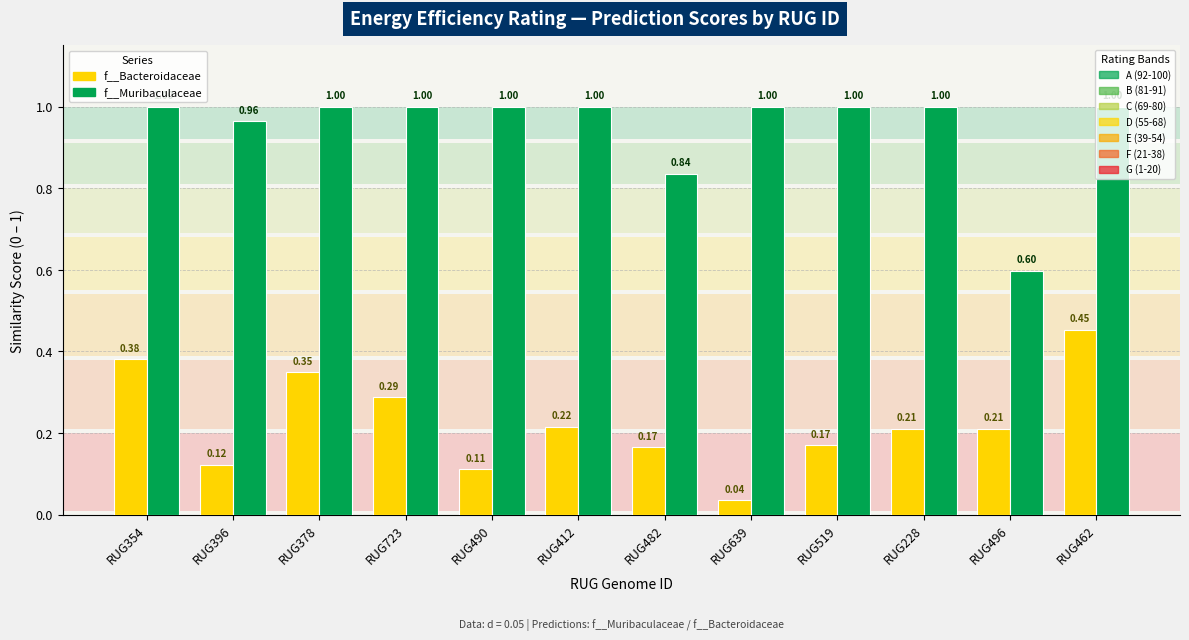

What is the difference between the highest and lowest values at RUG723?

0.7